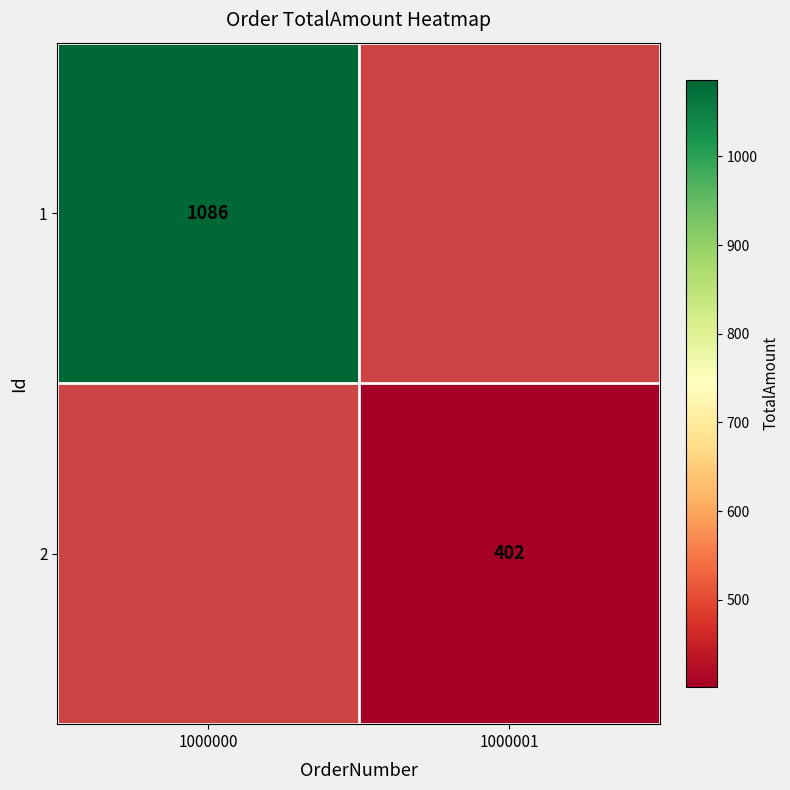

The 2 series shows 274 at 1000001. True or false?

False